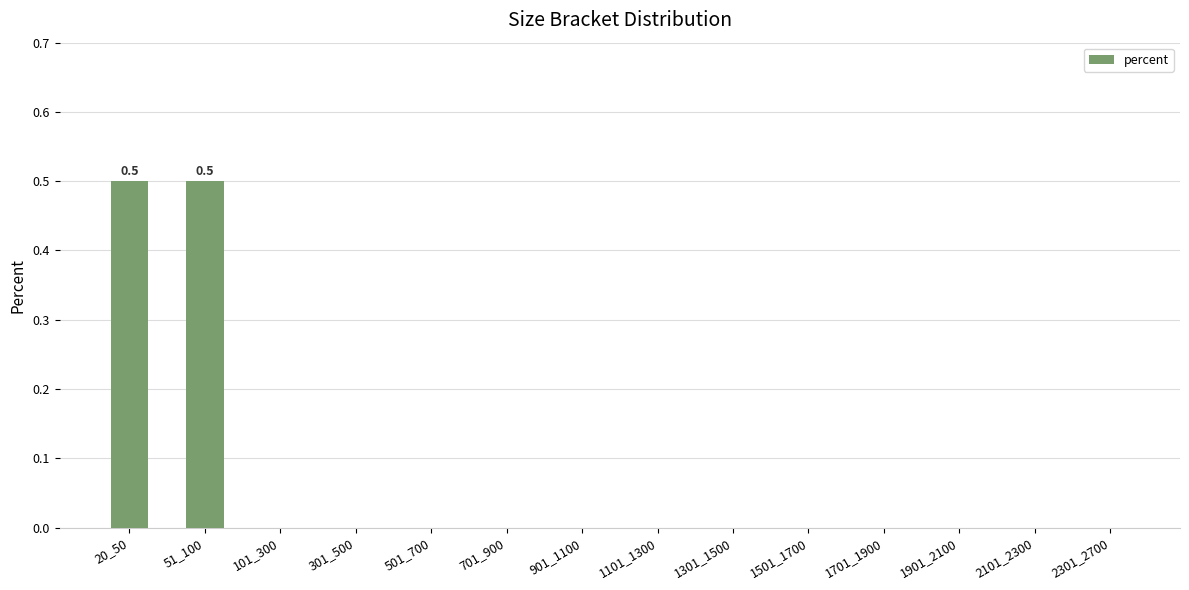

What is the maximum value shown in the chart?

0.5